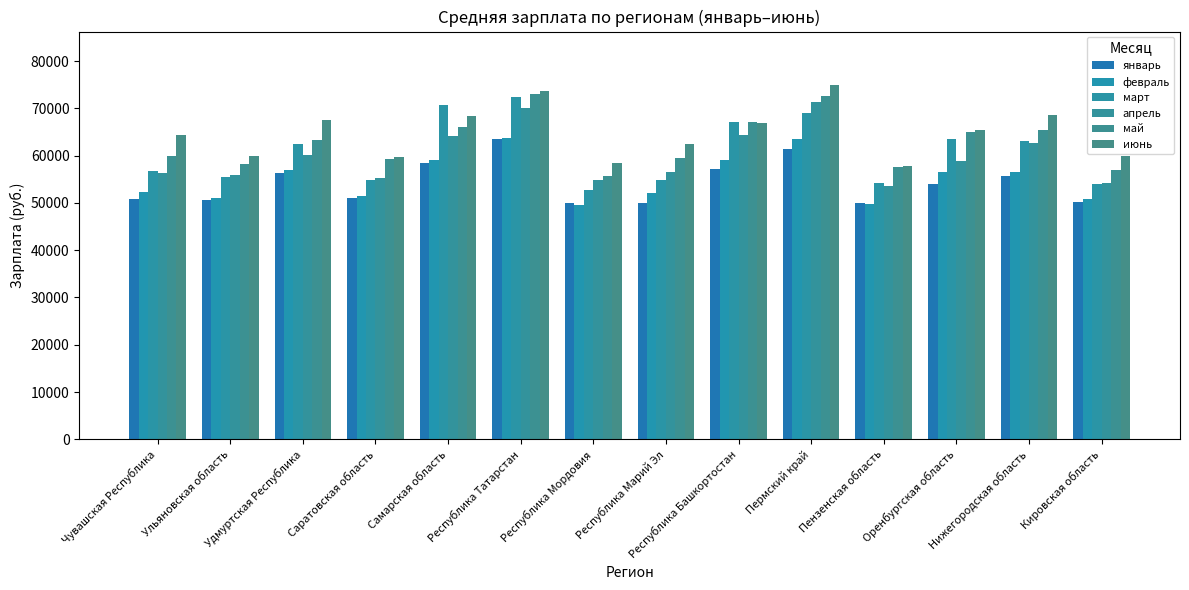

List the series in order of their peak value, highest first.

июнь, май, март, апрель, февраль, январь